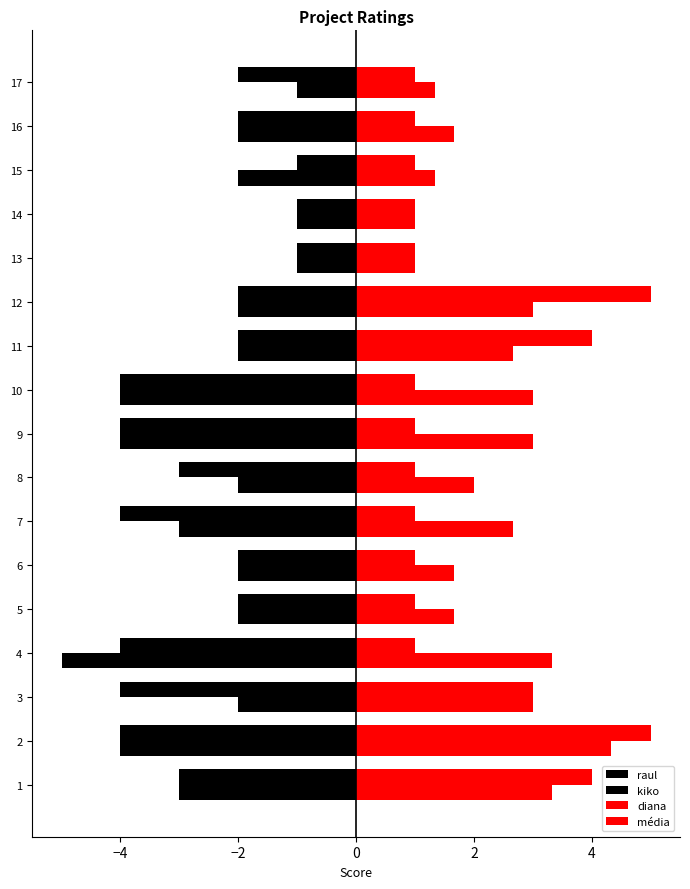

True or false: kiko has a value of -1.8 at 9.

False